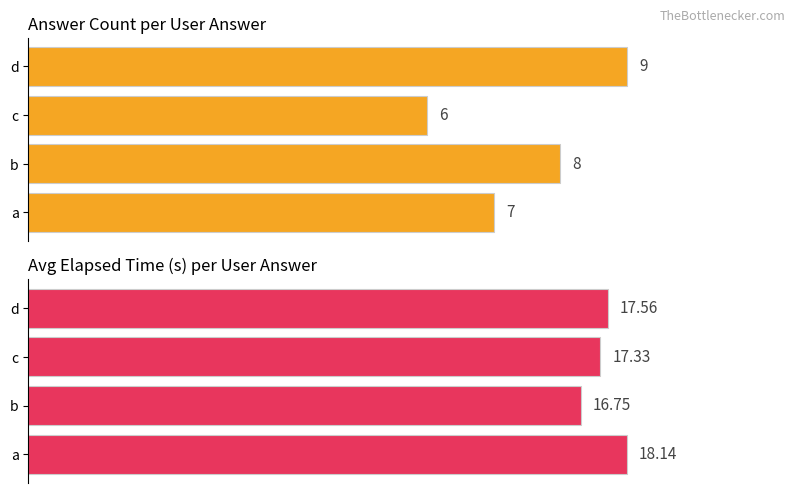

What is the sum of all Count values?

30.0